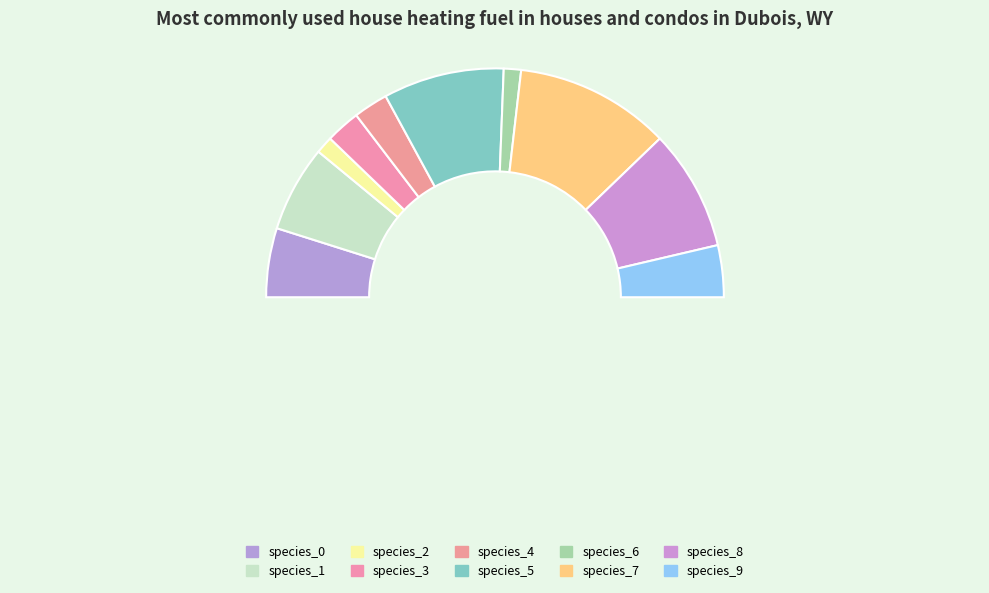

Is species_9 the majority of the pie?

No